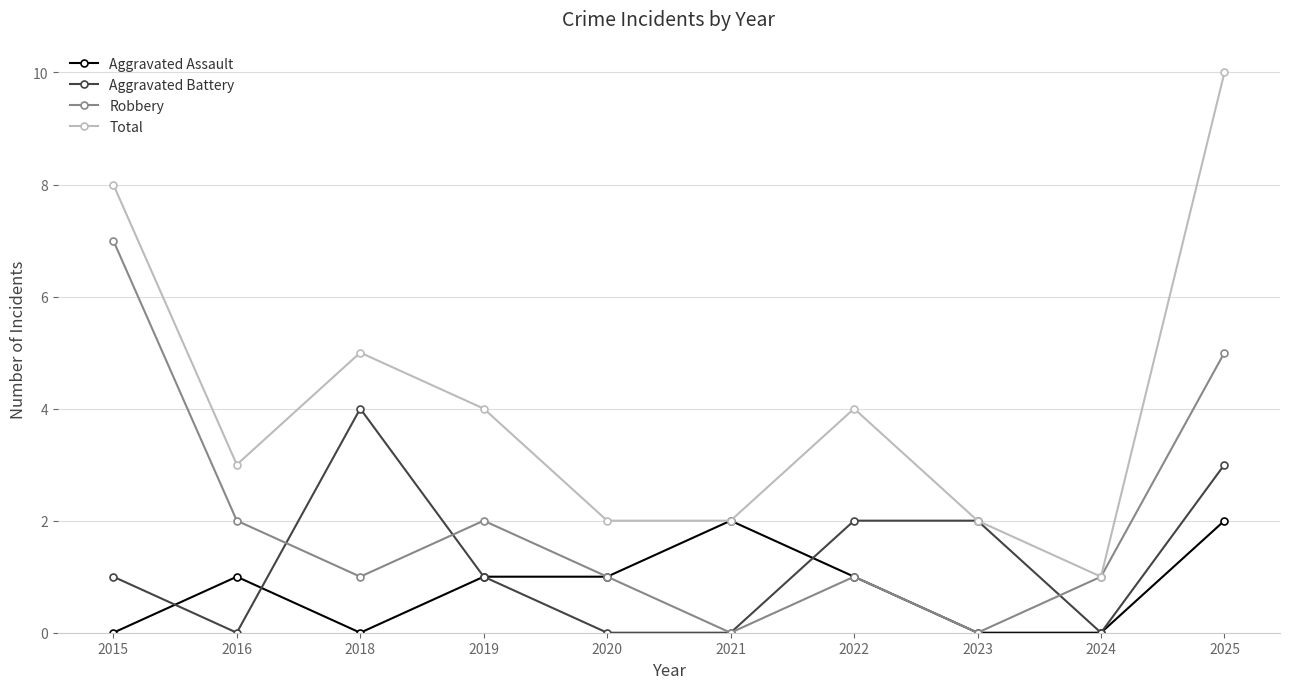

True or false: Aggravated Battery has a value of 1 at 2024.

False